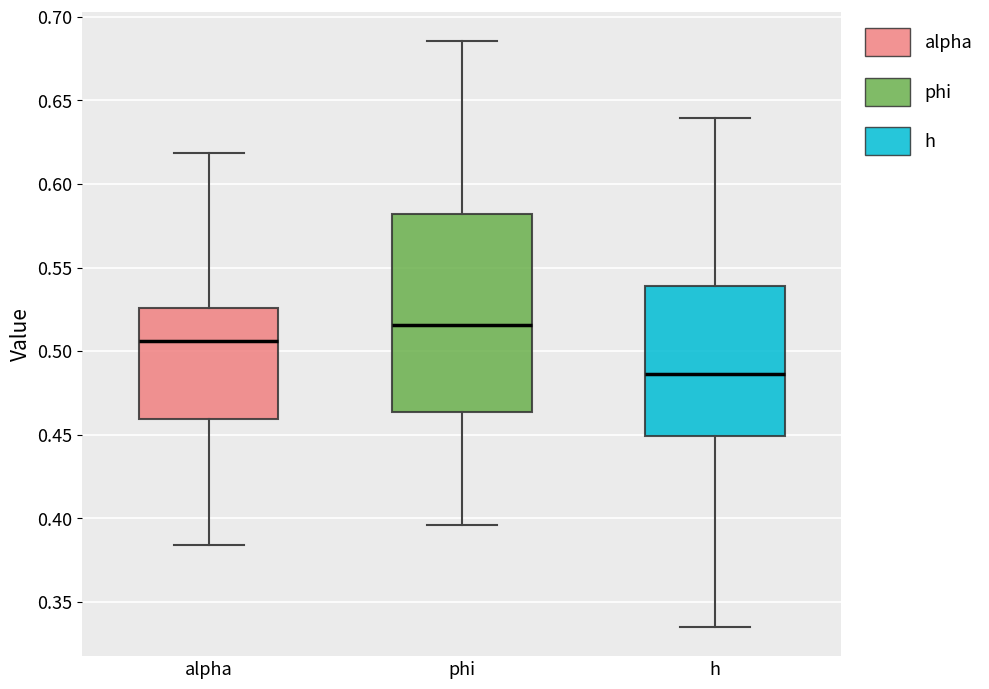

Reading left to right, read every box against the y-axis: the position of its median line, the range the box covers, and the ends of its whiskers. The values are not printed on the chart, so give them approximately, as read against the axis.

alpha: median 0.505, box 0.460 to 0.525, whiskers 0.385 to 0.620
phi: median 0.515, box 0.465 to 0.580, whiskers 0.395 to 0.685
h: median 0.485, box 0.450 to 0.540, whiskers 0.335 to 0.640